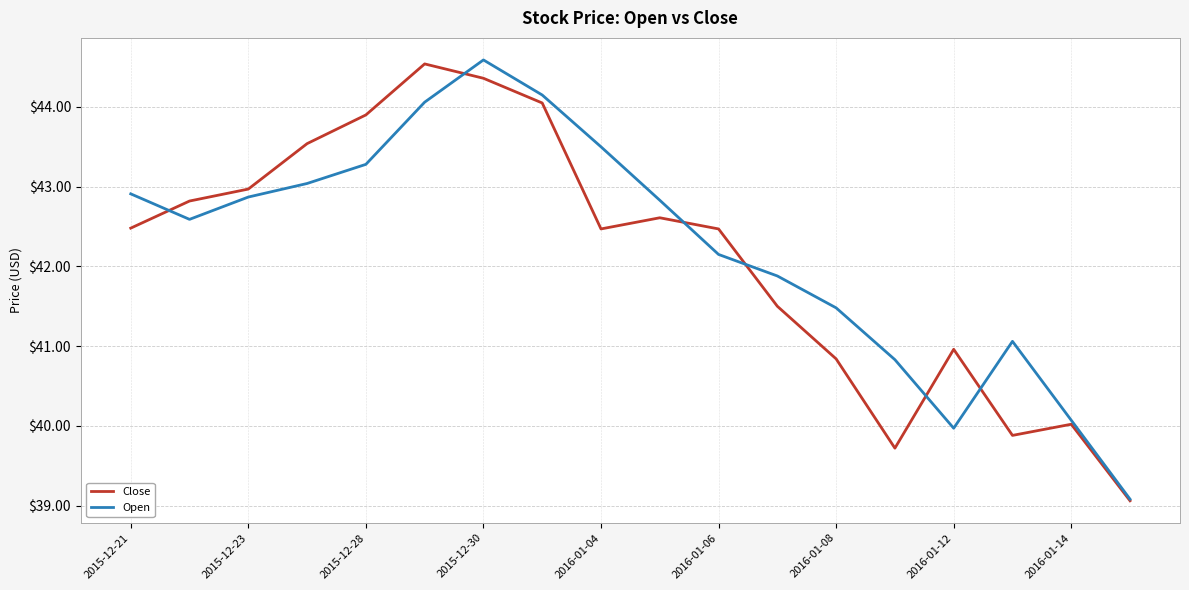

Which series has the largest total across all categories?

Open